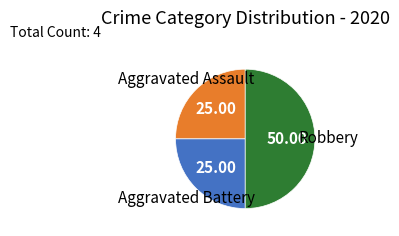

Count the number of slices in the pie.

3